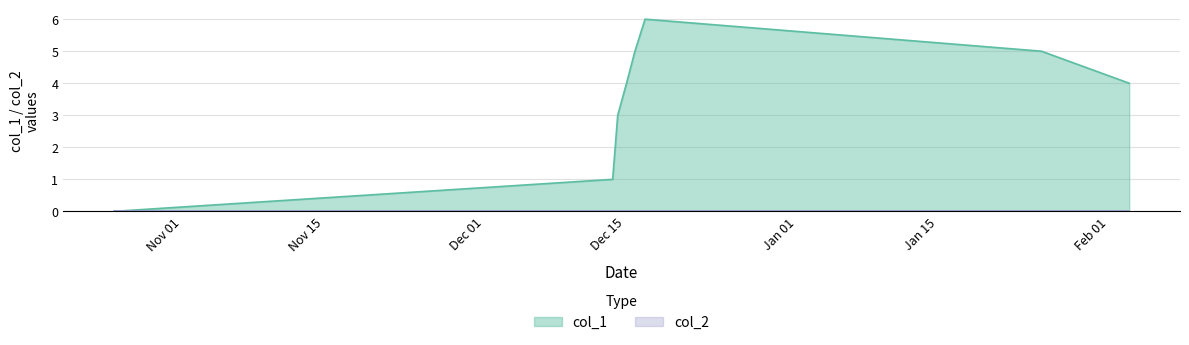

What is the value of the 2nd point from the left?

1